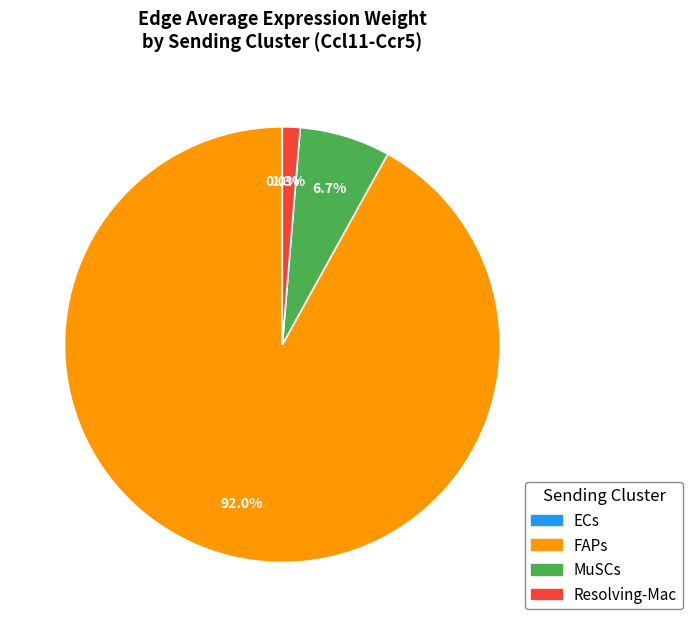

Is FAPs the majority of the pie?

Yes